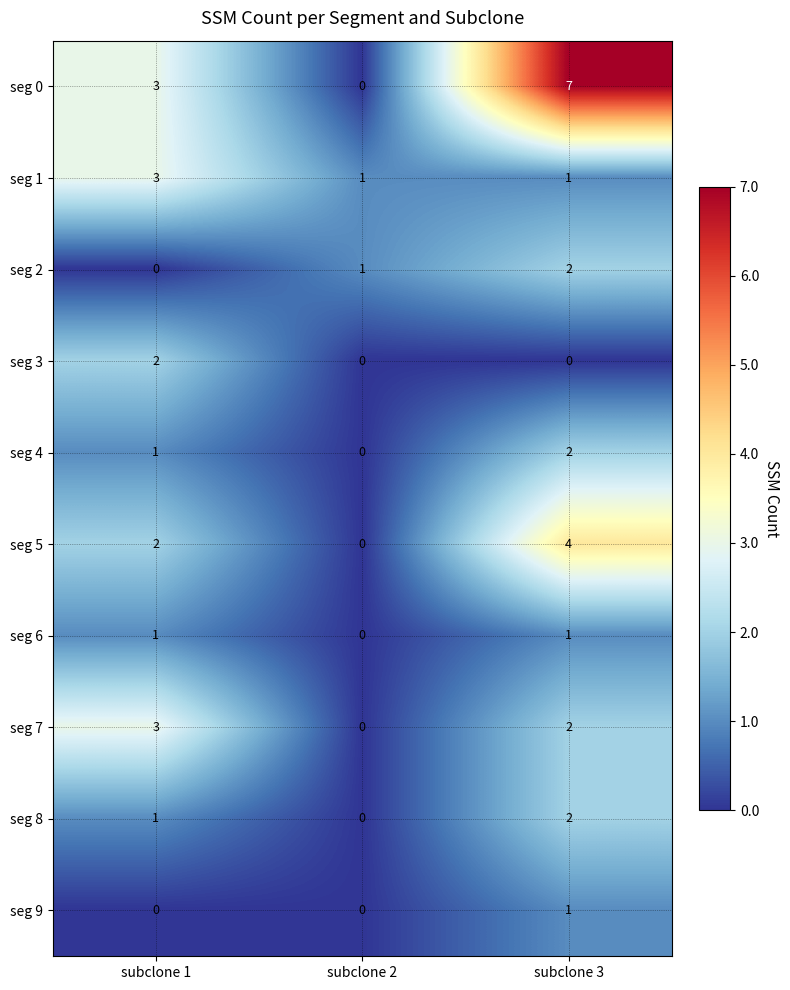

Which series has the largest total across all categories?

seg 0